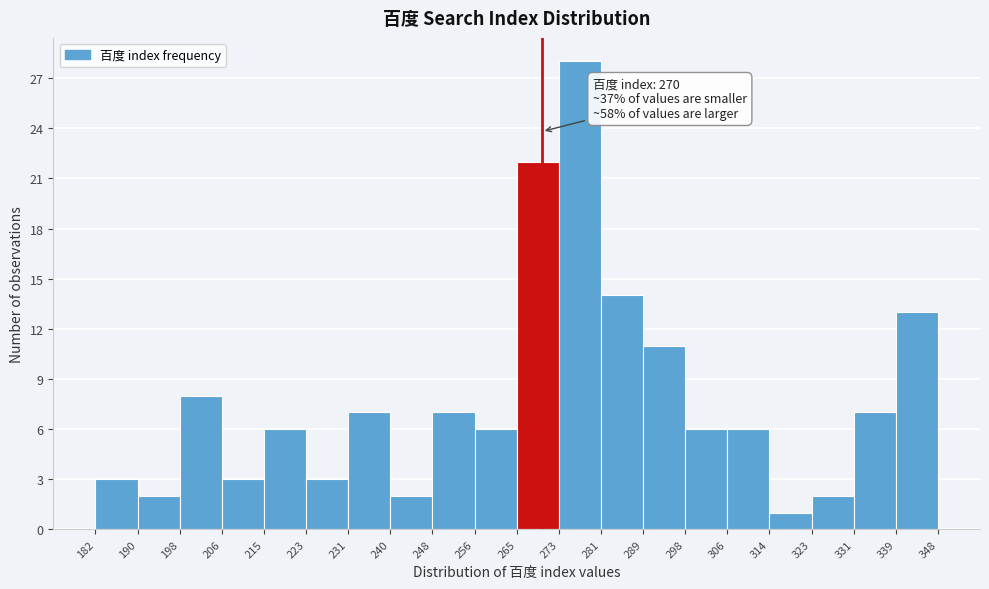

Which range on the x-axis has the tallest bar?

273 to 281